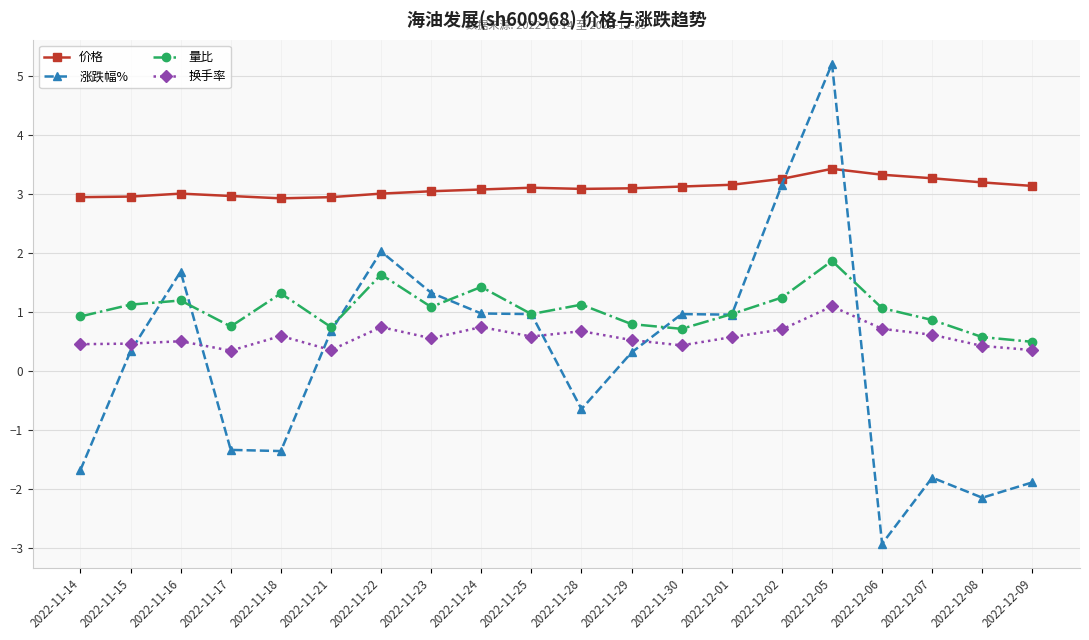

After their last crossing, which series has the higher values: 换手率 or 涨跌幅%?

换手率